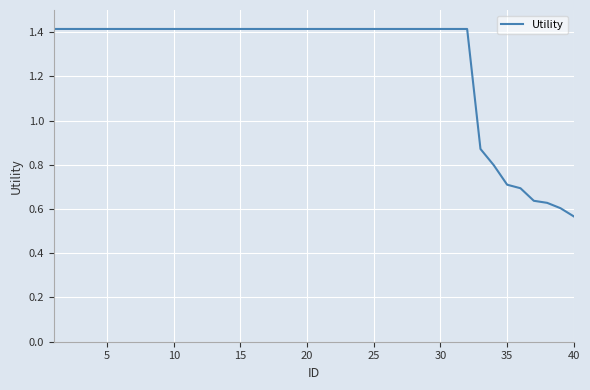

What is the greatest value displayed?

1.4